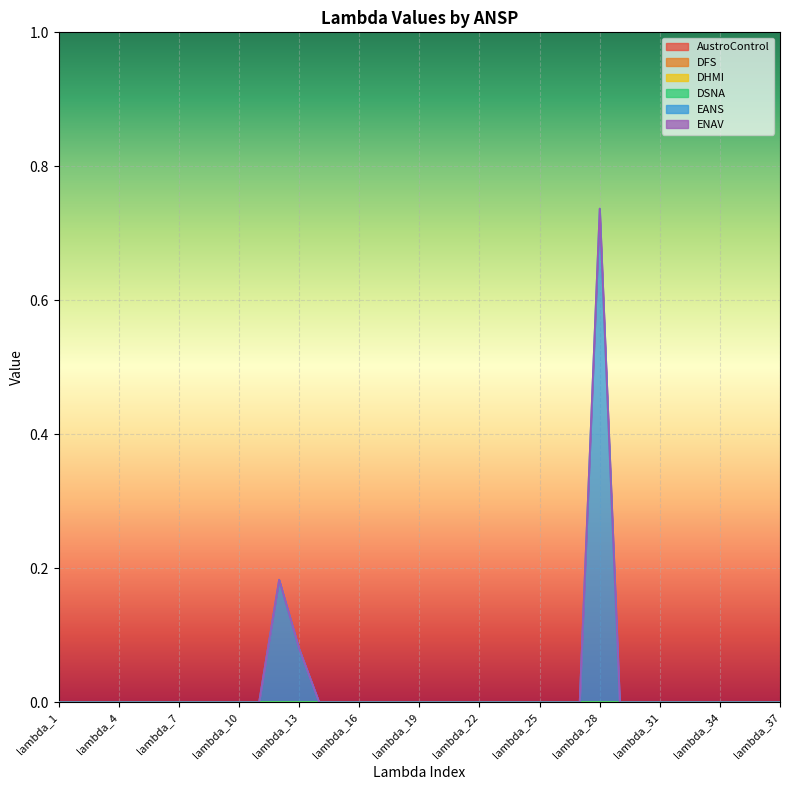

Reading right to left, what are all the values shown in this chart?

AustroControl: 0.0	0.0	0.0	0.0	0.0	0.0	0.0	0.0	0.0	0.0	0.0	0.0	0.0	0.0	0.0	0.0	0.0	0.0	0.0	0.0	0.0	0.0	0.0	0.0	0.0	0.0	0.0	0.0	0.0	0.0	0.0	0.0	0.0	0.0	0.0	0.0	0.0
DFS: 0.0	0.0	0.0	0.0	0.0	0.0	0.0	0.0	0.0	0.0	0.0	0.0	0.0	0.0	0.0	0.0	0.0	0.0	0.0	0.0	0.0	0.0	0.0	0.0	0.0	0.0	0.0	0.0	0.0	0.0	0.0	0.0	0.0	0.0	0.0	0.0	0.0
DHMI: 0.0	0.0	0.0	0.0	0.0	0.0	0.0	0.0	0.0	0.0	0.0	0.0	0.0	0.0	0.0	0.0	0.0	0.0	0.0	0.0	0.0	0.0	0.0	0.0	0.0	0.0	0.0	0.0	0.0	0.0	0.0	0.0	0.0	0.0	0.0	0.0	0.0
DSNA: 0.0	0.0	0.0	0.0	0.0	0.0	0.0	0.0	0.0	0.0	0.0	0.0	0.0	0.0	0.0	0.0	0.0	0.0	0.0	0.0	0.0	0.0	0.0	0.0	0.0	0.0	0.0	0.0	0.0	0.0	0.0	0.0	0.0	0.0	0.0	0.0	0.0
EANS: 0.0	0.0	0.0	0.0	0.0	0.0	0.0	0.0	0.0	0.7	0.0	0.0	0.0	0.0	0.0	0.0	0.0	0.0	0.0	0.0	0.0	0.0	0.0	0.0	0.1	0.2	0.0	0.0	0.0	0.0	0.0	0.0	0.0	0.0	0.0	0.0	0.0
ENAV: 0.0	0.0	0.0	0.0	0.0	0.0	0.0	0.0	0.0	0.0	0.0	0.0	0.0	0.0	0.0	0.0	0.0	0.0	0.0	0.0	0.0	0.0	0.0	0.0	0.0	0.0	0.0	0.0	0.0	0.0	0.0	0.0	0.0	0.0	0.0	0.0	0.0